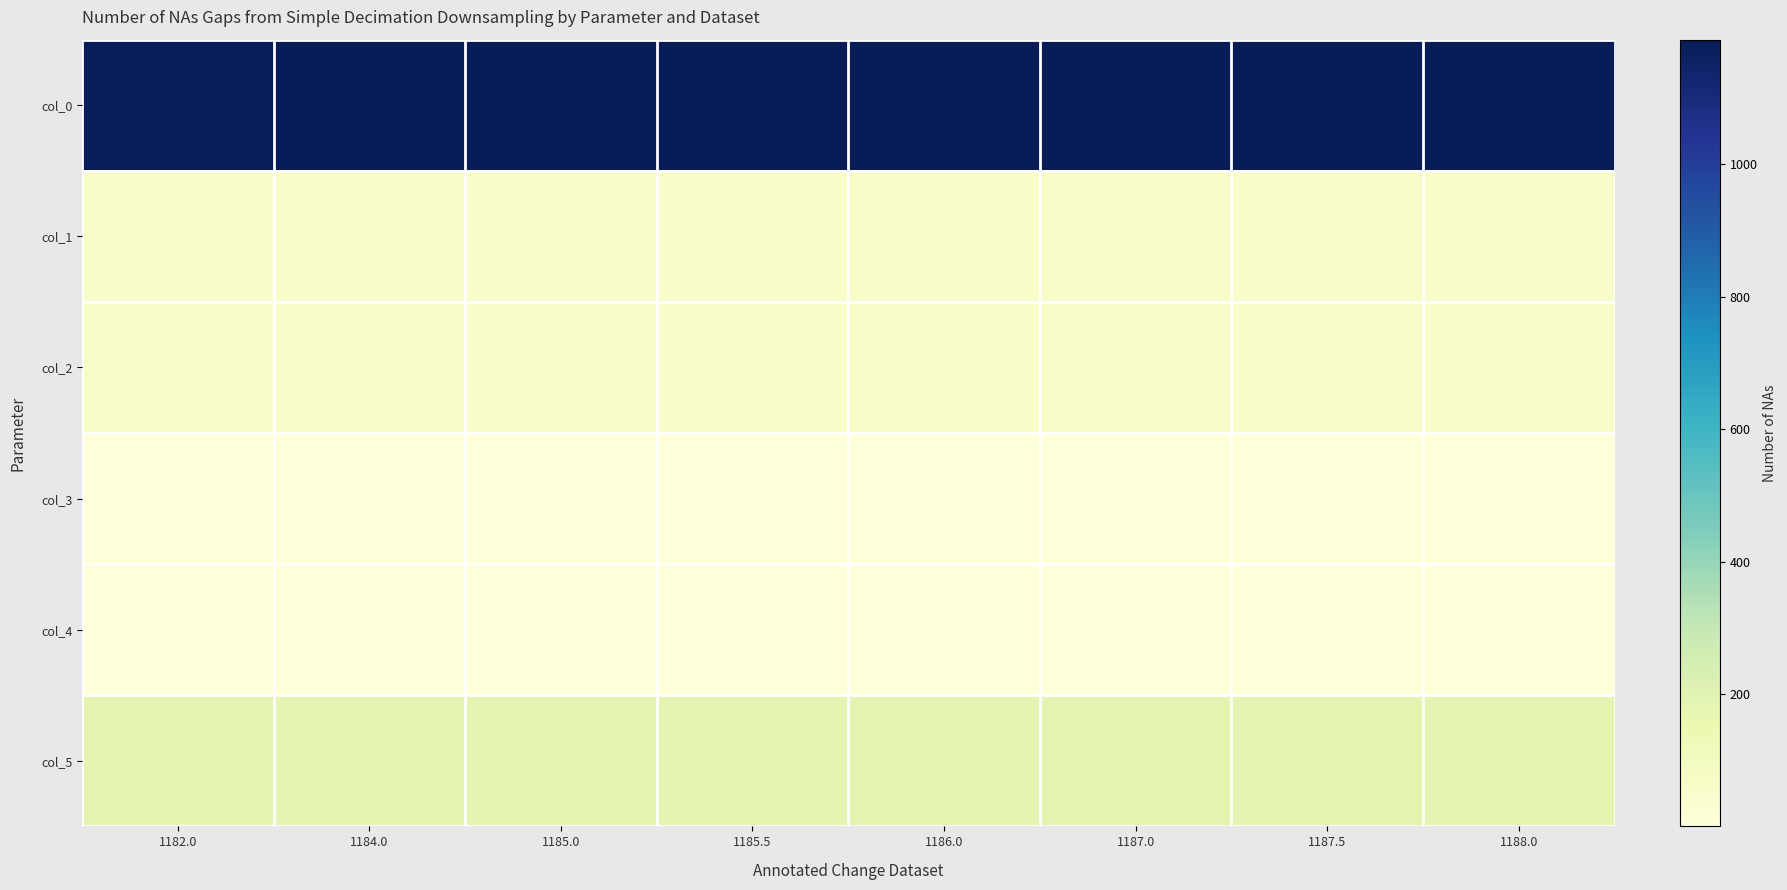

Reading right to left, what are all the values shown in this chart?

col_0: 1188.0=1188.0	1187.5=1187.5	1187.0=1187.0	1186.0=1186.0	1185.5=1185.5	1185.0=1185.0	1184.0=1184.0	1182.0=1182.0
col_1: 1188.0=56.0	1187.5=58.0	1187.0=60.0	1186.0=60.0	1185.5=61.0	1185.0=63.0	1184.0=64.0	1182.0=55.0
col_2: 1188.0=58.0	1187.5=59.0	1187.0=60.0	1186.0=60.0	1185.5=61.0	1185.0=62.0	1184.0=62.0	1182.0=57.0
col_3: 1188.0=0.5	1187.5=0.5	1187.0=0.5	1186.0=1.0	1185.5=0.5	1185.0=0.5	1184.0=0.5	1182.0=2.0
col_4: 1188.0=1.0	1187.5=1.0	1187.0=1.0	1186.0=1.0	1185.5=1.0	1185.0=1.0	1184.0=1.0	1182.0=1.0
col_5: 1188.0=179.0	1187.5=178.0	1187.0=178.0	1186.0=178.0	1185.5=178.0	1185.0=178.0	1184.0=178.0	1182.0=177.0